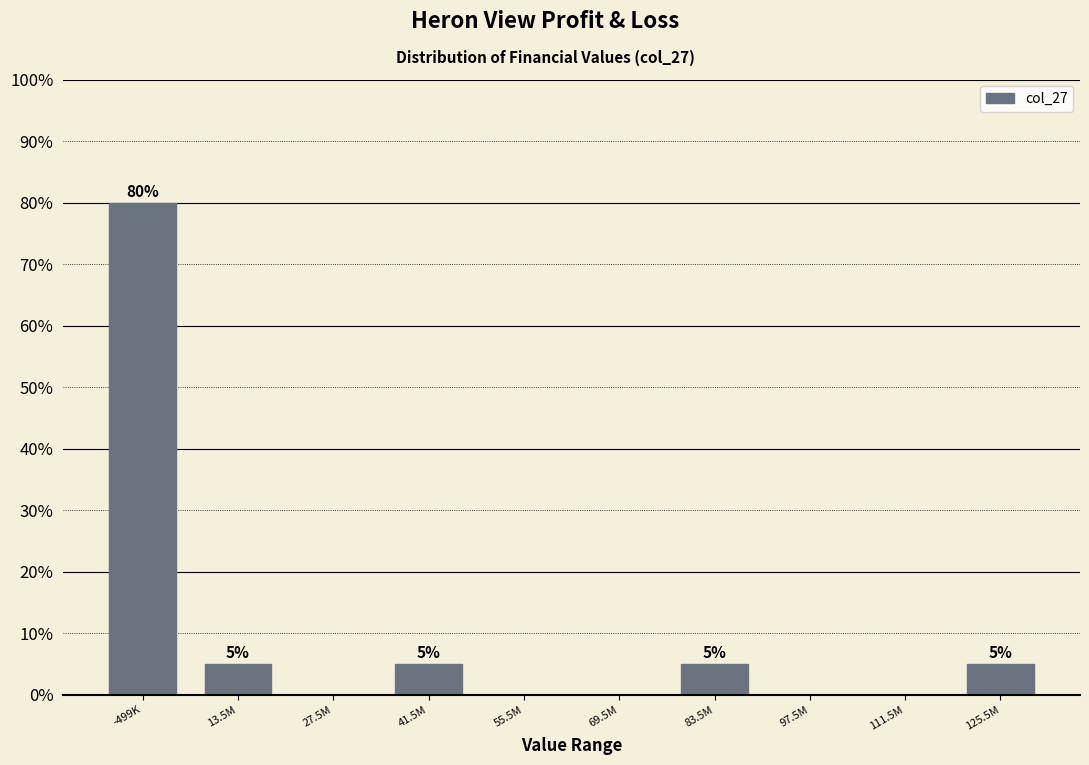

Reading left to right, list all the values displayed in this chart.

-499K=80	13.5M=5	27.5M=0	41.5M=5	55.5M=0	69.5M=0	83.5M=5	97.5M=0	111.5M=0	125.5M=5